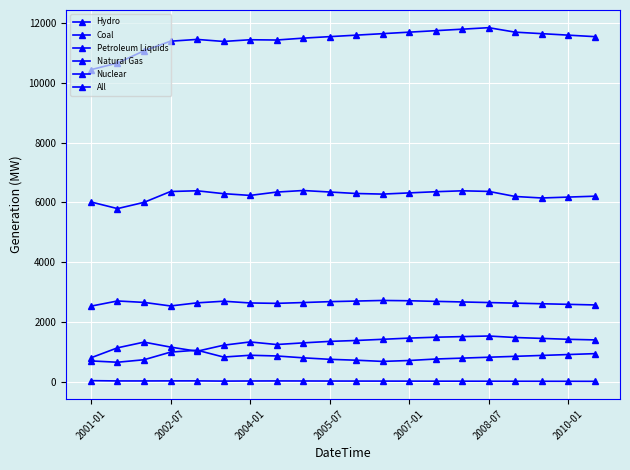

What is the minimum value shown in the chart?

13.0